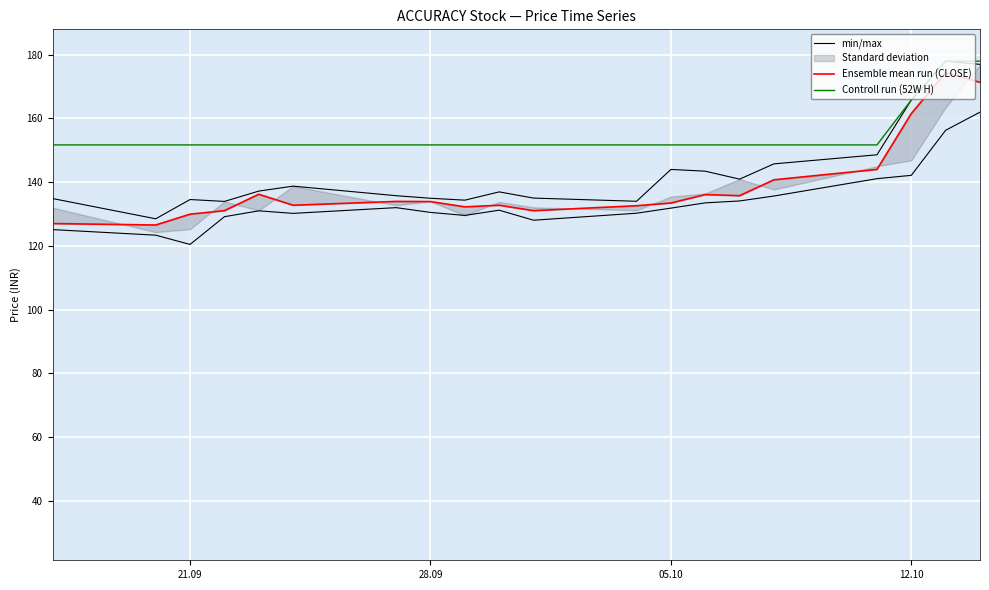

The value of Controll run (52W H) at 21.09 is 263.3. True or false?

False